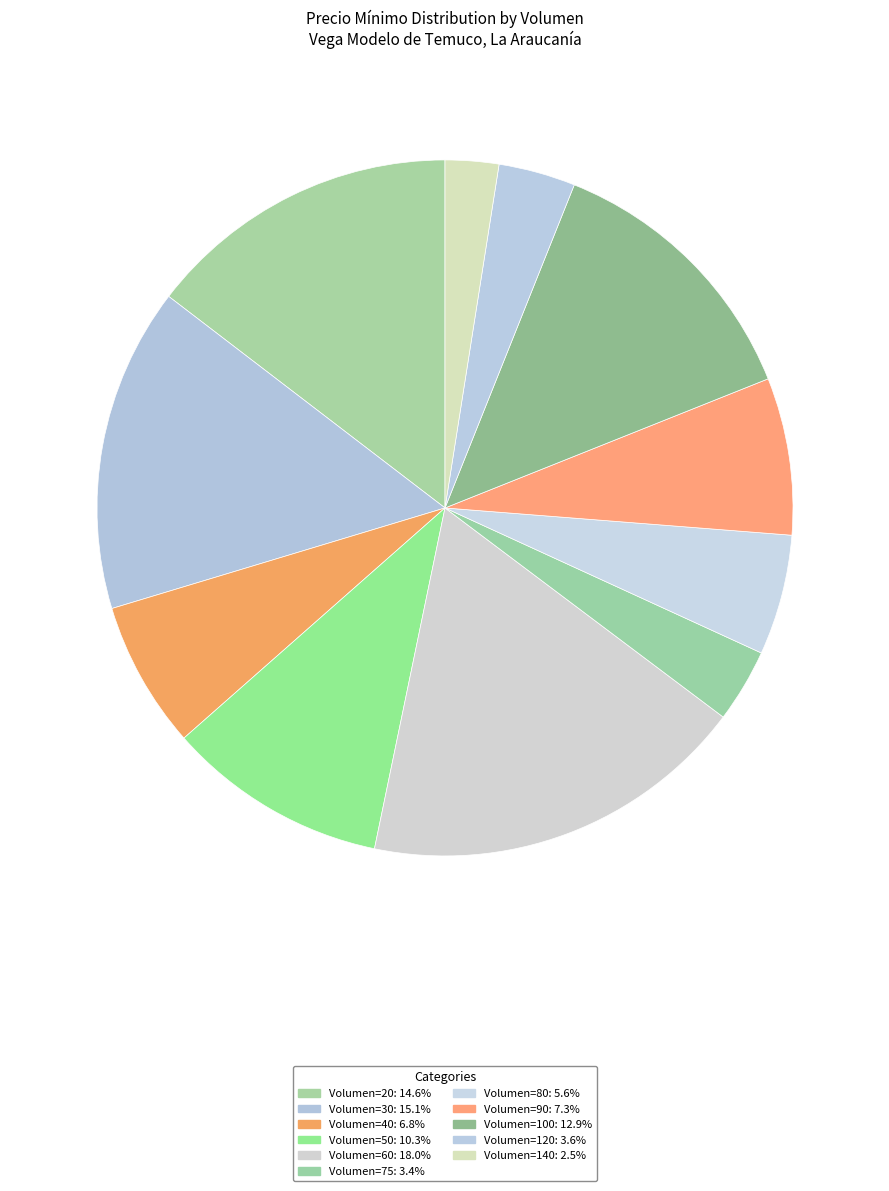

How many segments does this pie chart have?

11